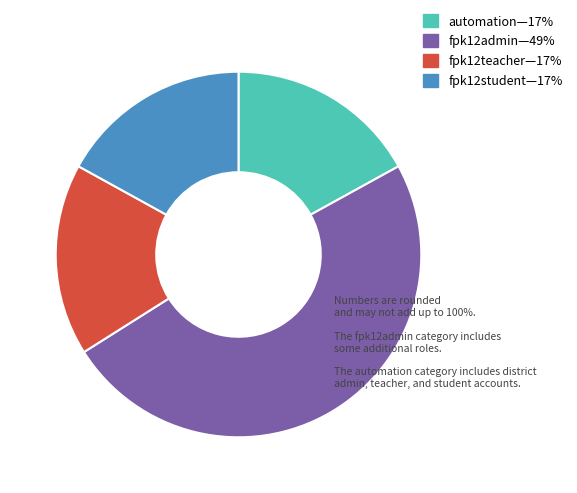

Approximately how many times larger is the value at fpk12student—17% compared to fpk12teacher—17%?

1.0